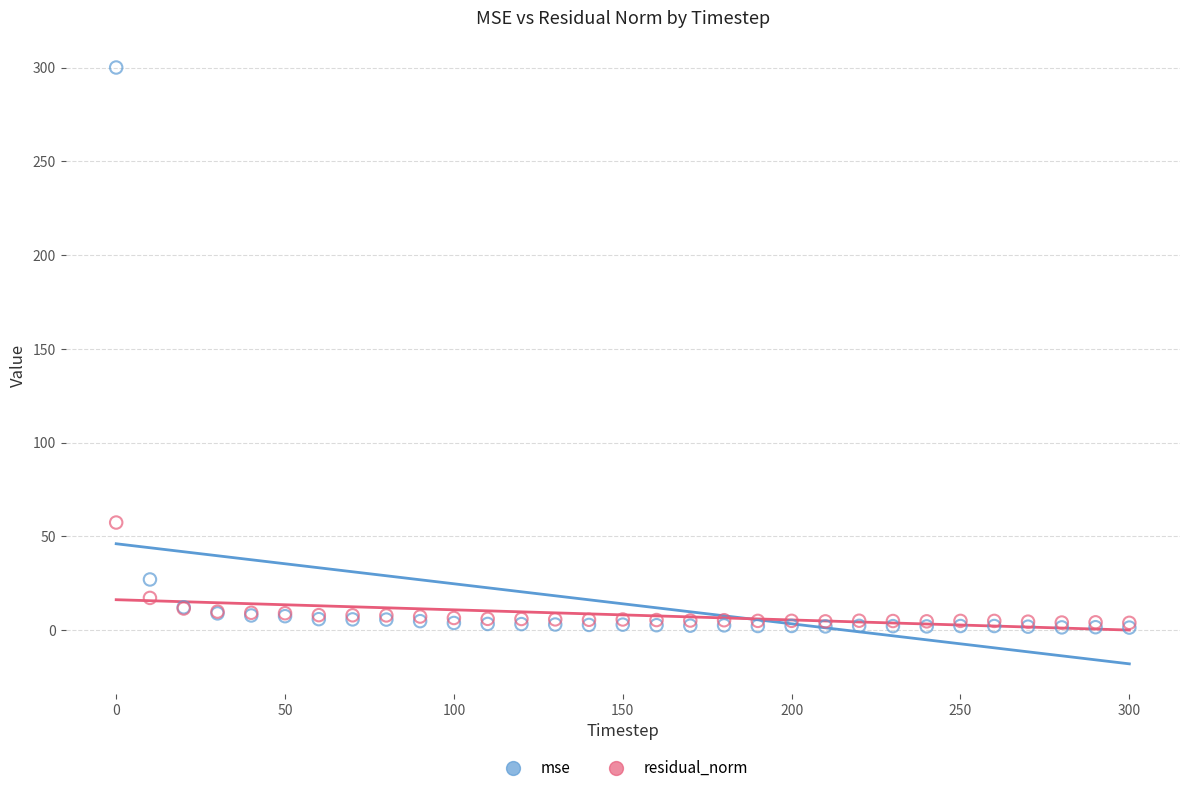

In the mse series, what Y value is closest to 150?

27.1